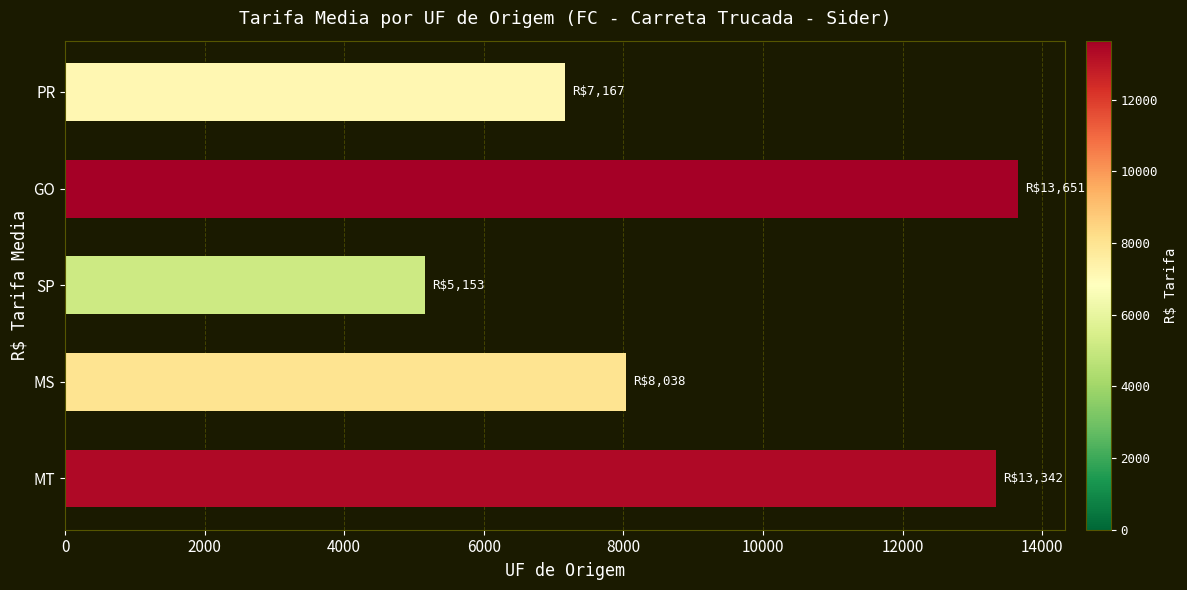

List the labels in order of value, smallest first.

SP, PR, MS, MT, GO